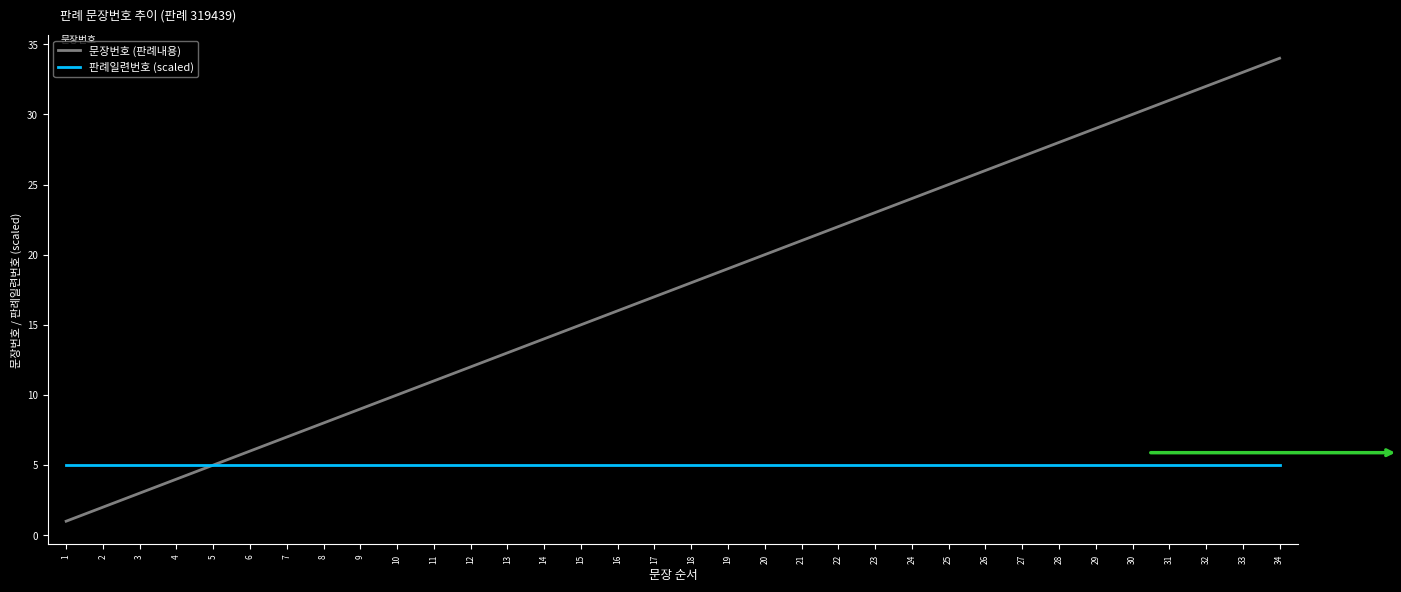

Which label corresponds to the largest value in the chart?

34